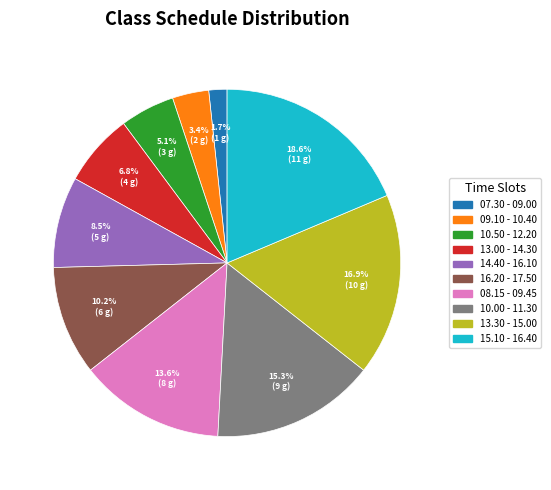

Do 09.10 - 10.40 and 13.00 - 14.30 together represent more than half of the pie?

No